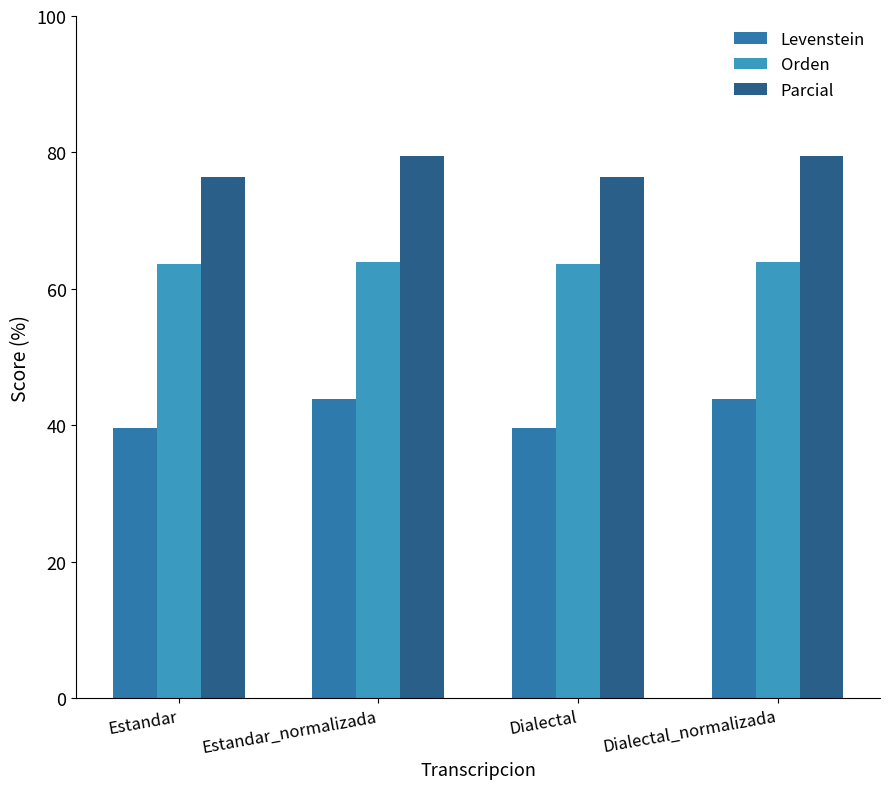

At which label does Parcial first exceed 79?

Estandar_normalizada